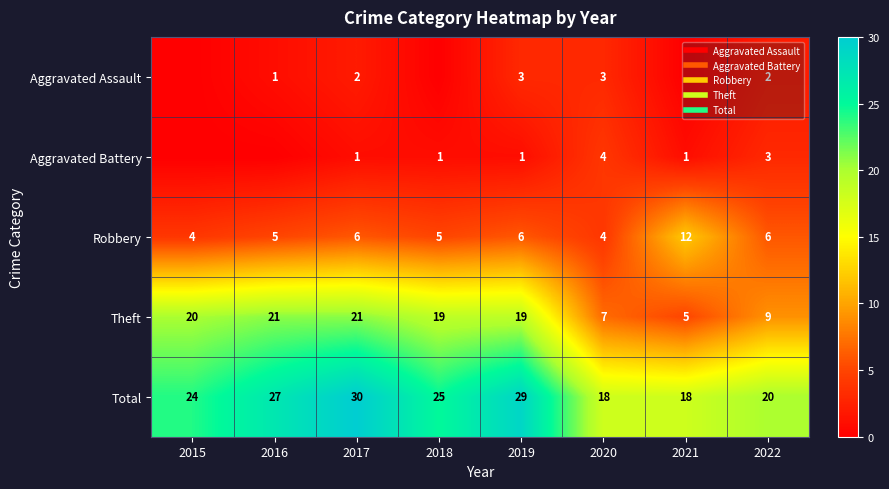

The Robbery series shows 4 at 2017. True or false?

False